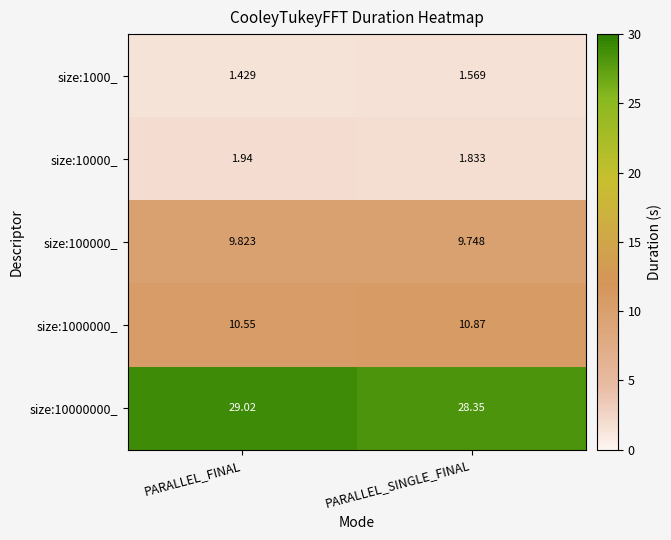

At PARALLEL_FINAL, list the series in order from smallest to largest.

size:1000_, size:10000_, size:100000_, size:1000000_, size:10000000_